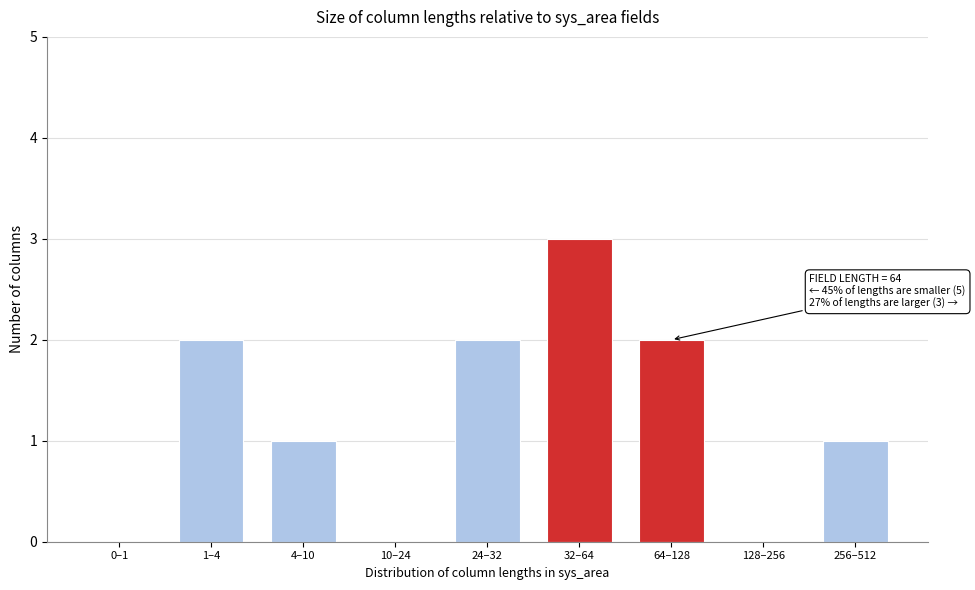

Reading left to right, transcribe all the data shown in this chart.

0–1=0	1–4=2	4–10=1	10–24=0	24–32=2	32–64=3	64–128=2	128–256=0	256–512=1